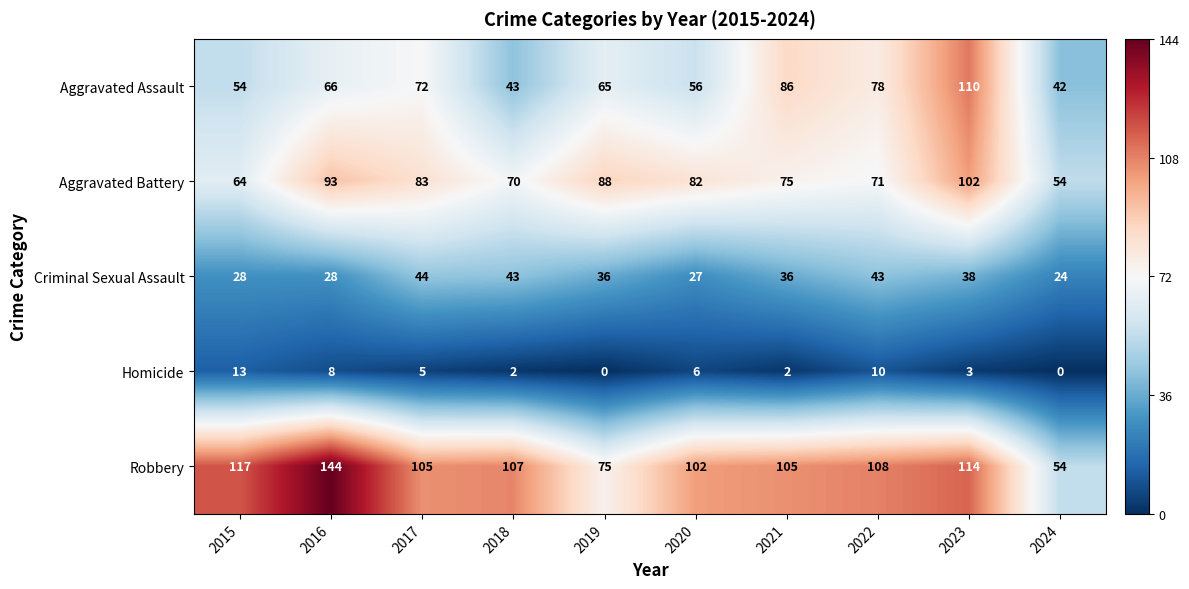

What is the sum of the Homicide values at 2015 and 2019?

13